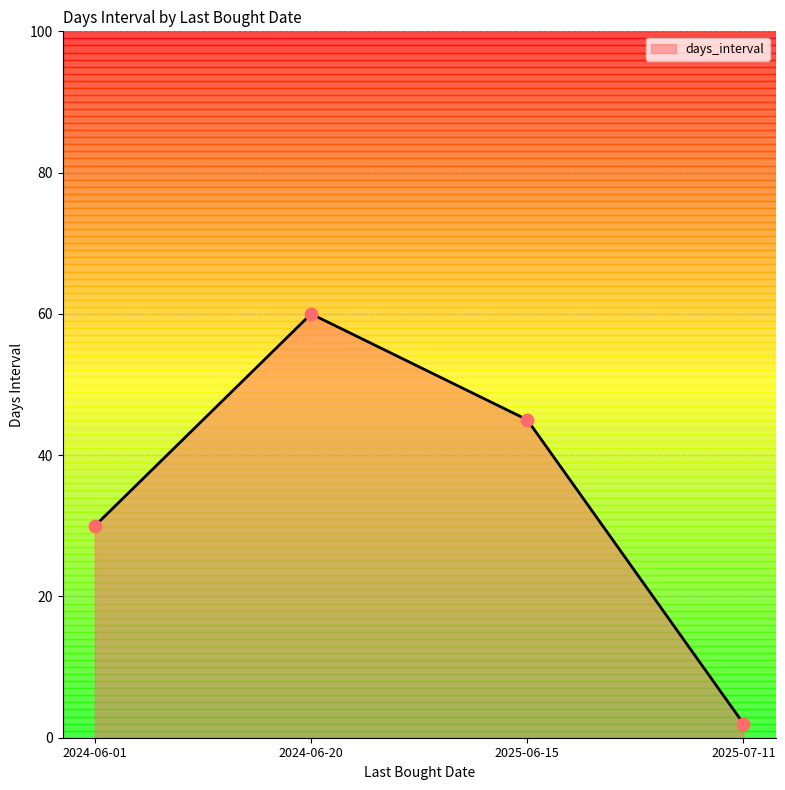

Approximately how many times larger is the value at 2024-06-01 compared to 2025-06-15?

0.7